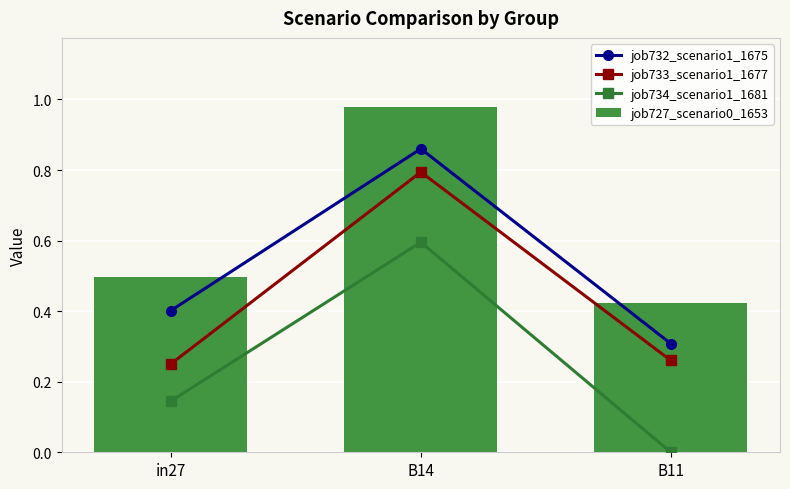

The value of job732_scenario1_1675 at B14 is 0.9. True or false?

True